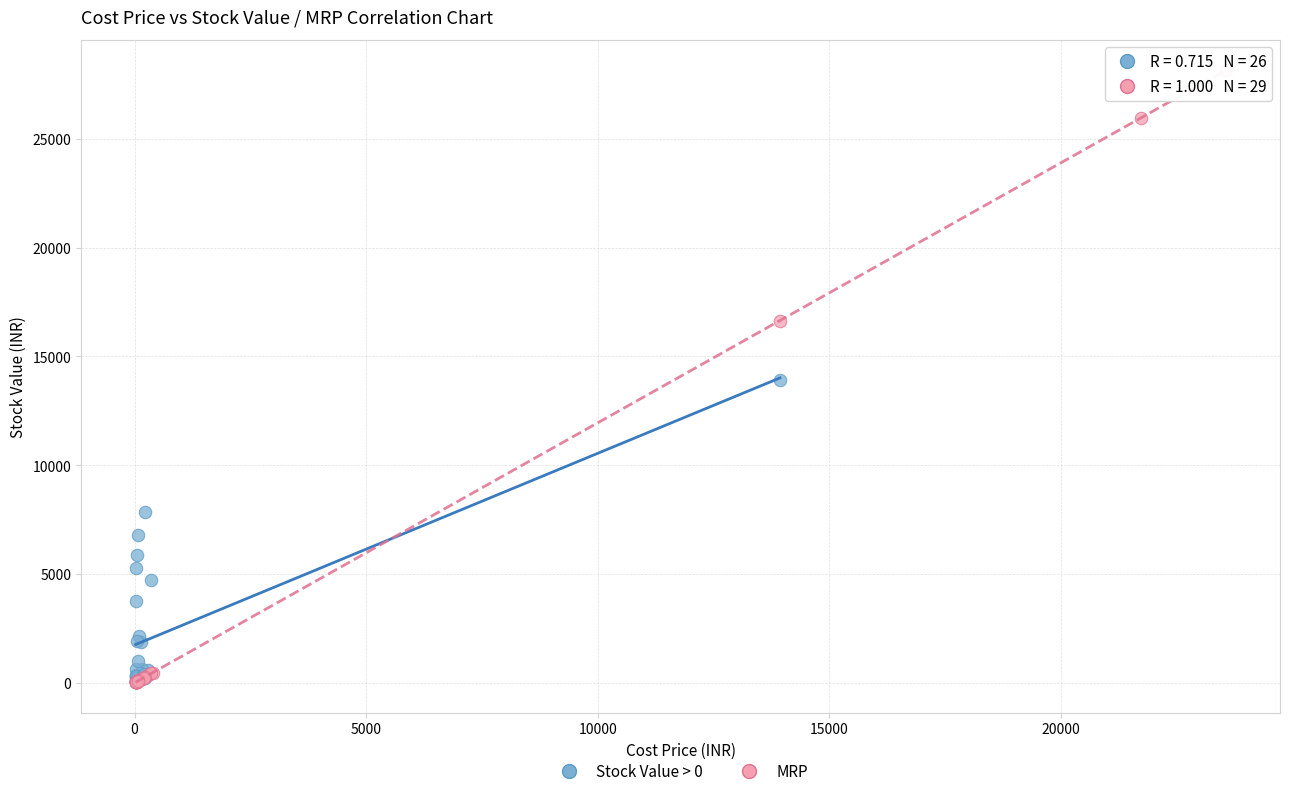

Which series contains the highest Y value?

MRP